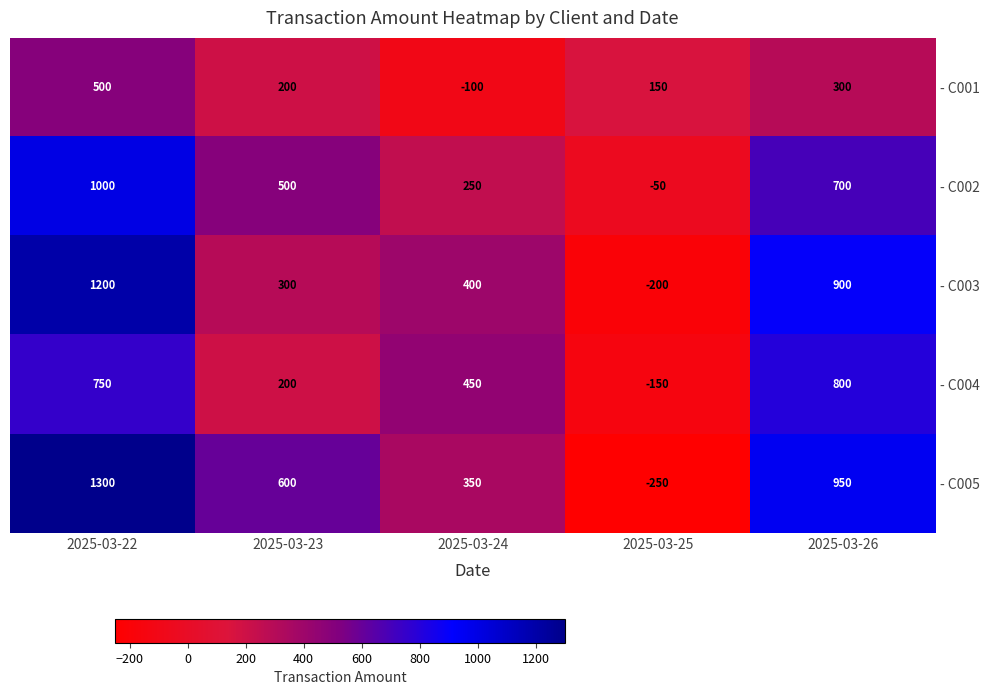

List the labels in order of - C005 value, smallest first.

2025-03-25, 2025-03-24, 2025-03-23, 2025-03-26, 2025-03-22